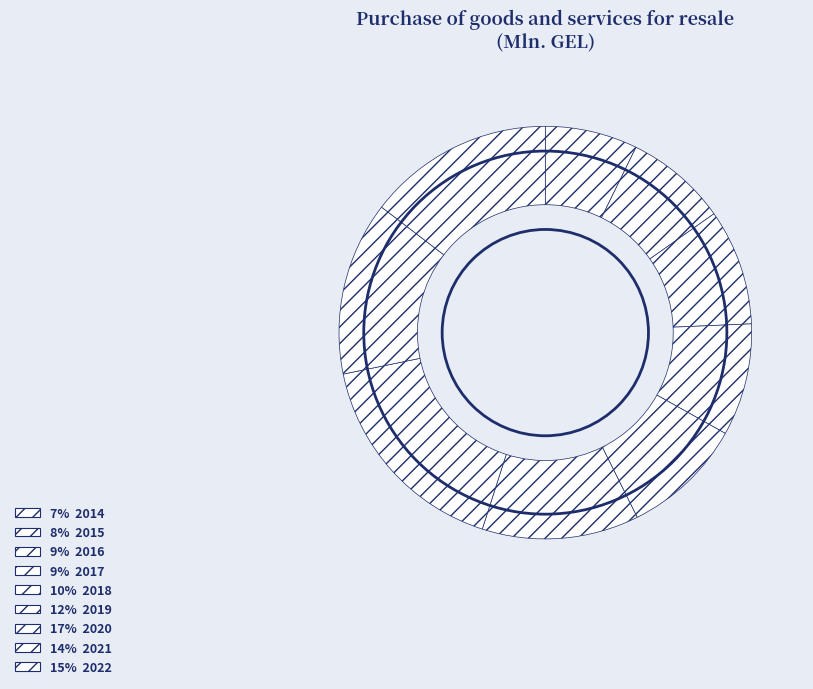

Rank the categories by value from highest to lowest.

2020, 2022, 2021, 2019, 2018, 2016, 2017, 2015, 2014